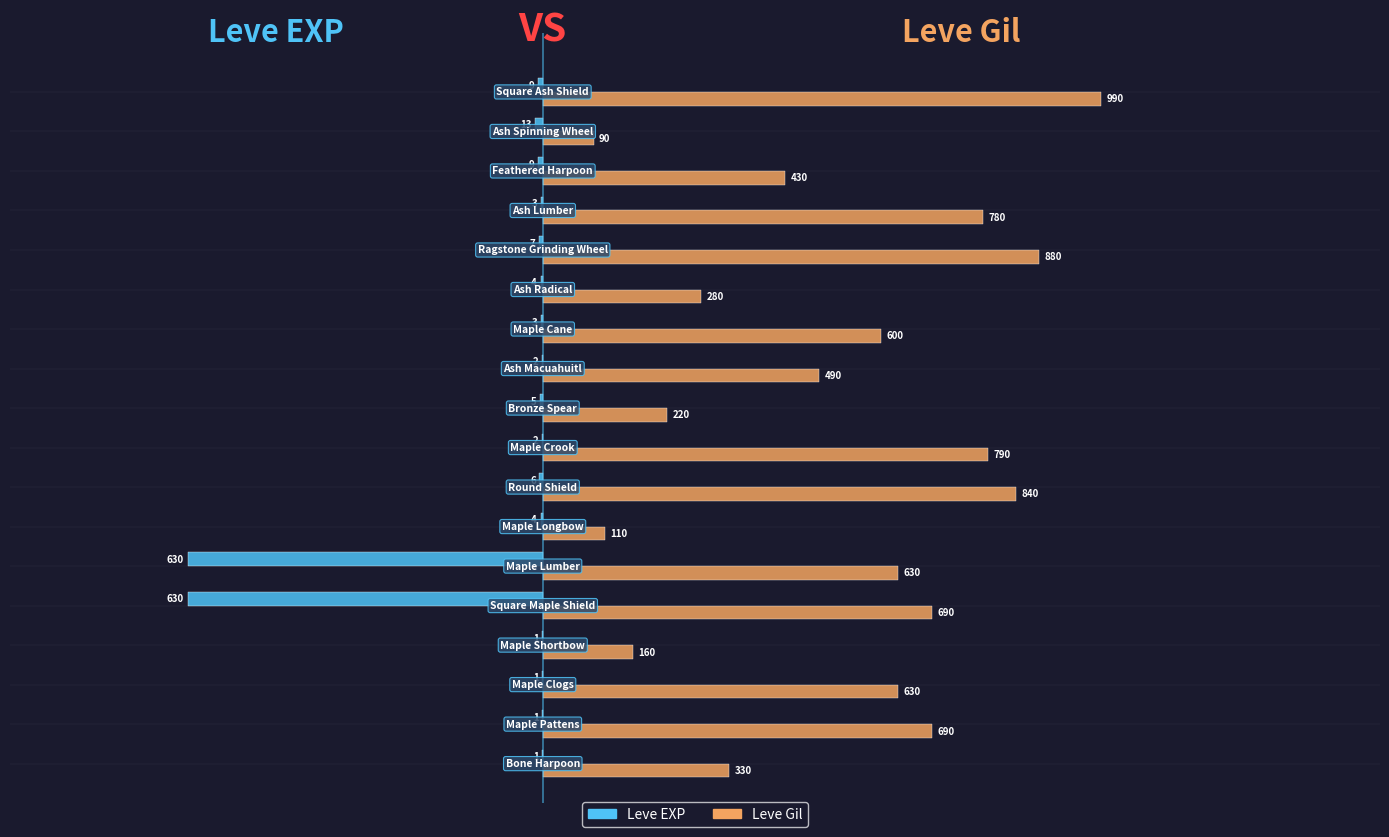

Which series has the largest total across all categories?

Leve Gil